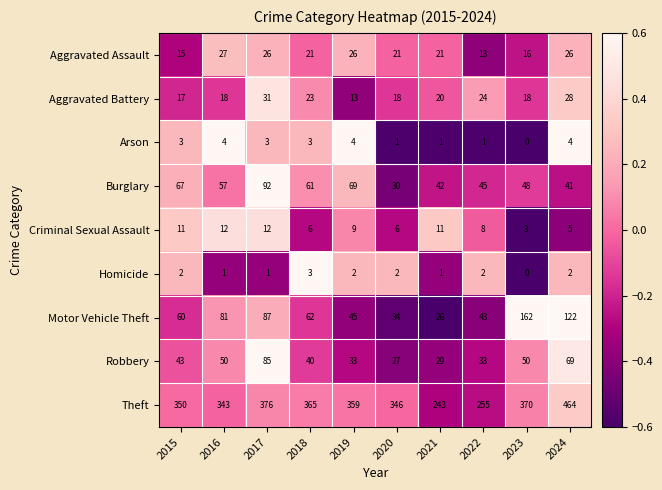

List the series in order of their peak value, highest first.

Theft, Motor Vehicle Theft, Burglary, Robbery, Aggravated Battery, Aggravated Assault, Criminal Sexual Assault, Arson, Homicide